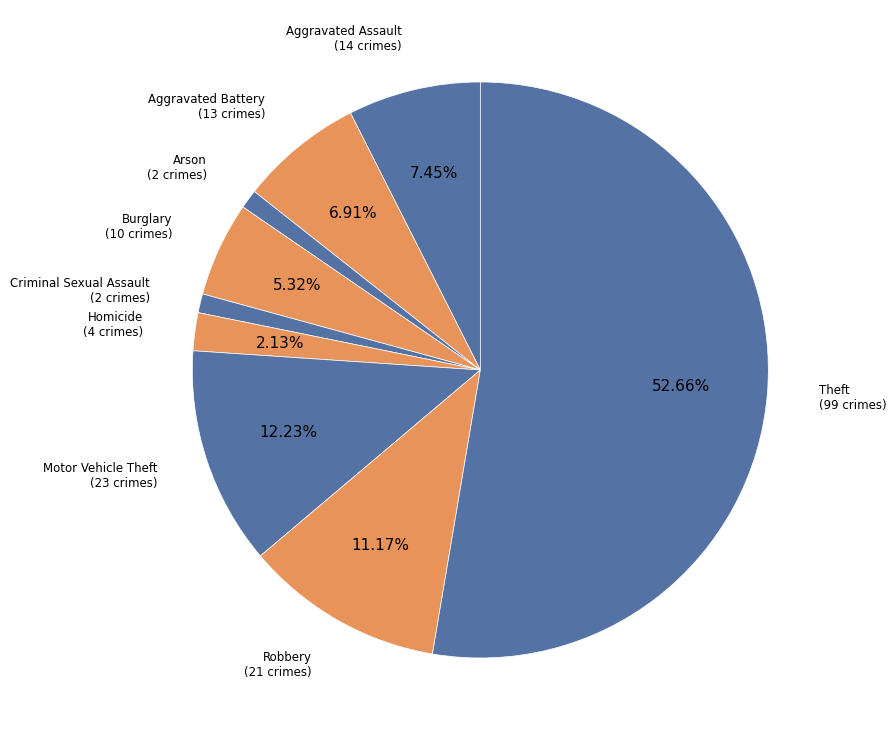

Which category has the biggest portion of the pie?

Theft